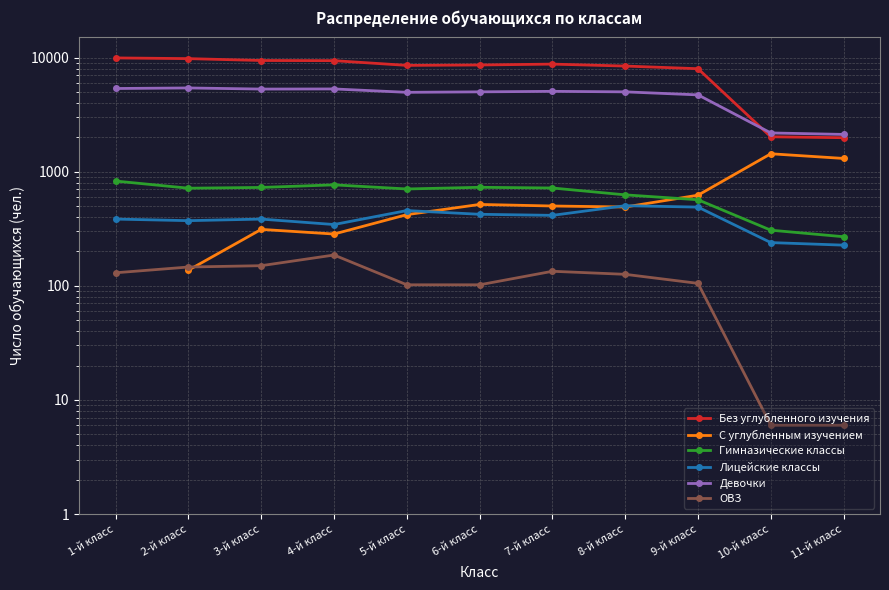

At which category does the chart reach its minimum across all series?

10-й класс